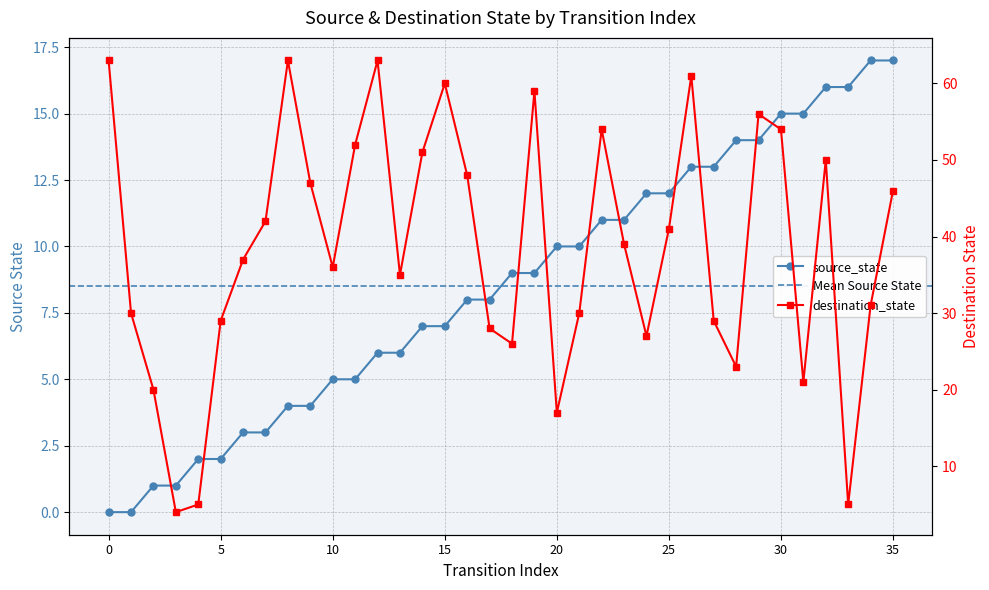

At which category does destination_state reach its first local peak?

8